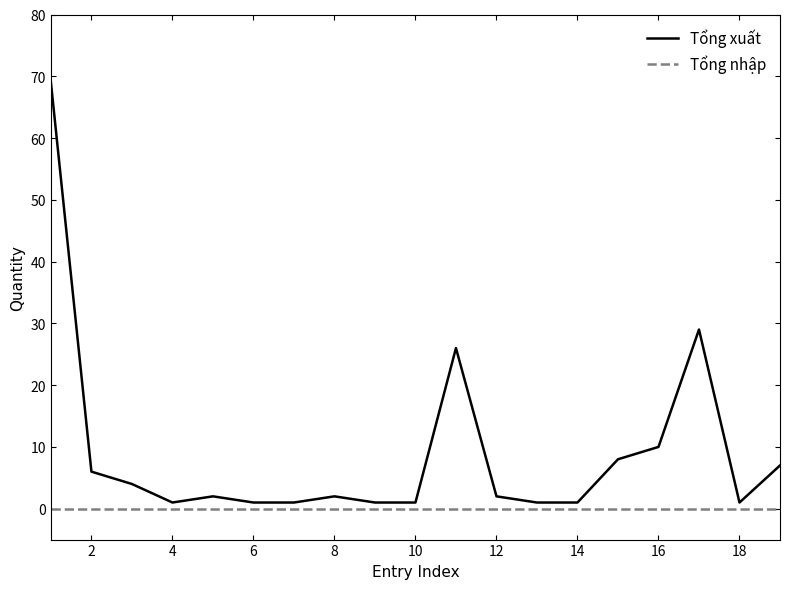

Which series has the largest range (max minus min)?

Tổng xuất